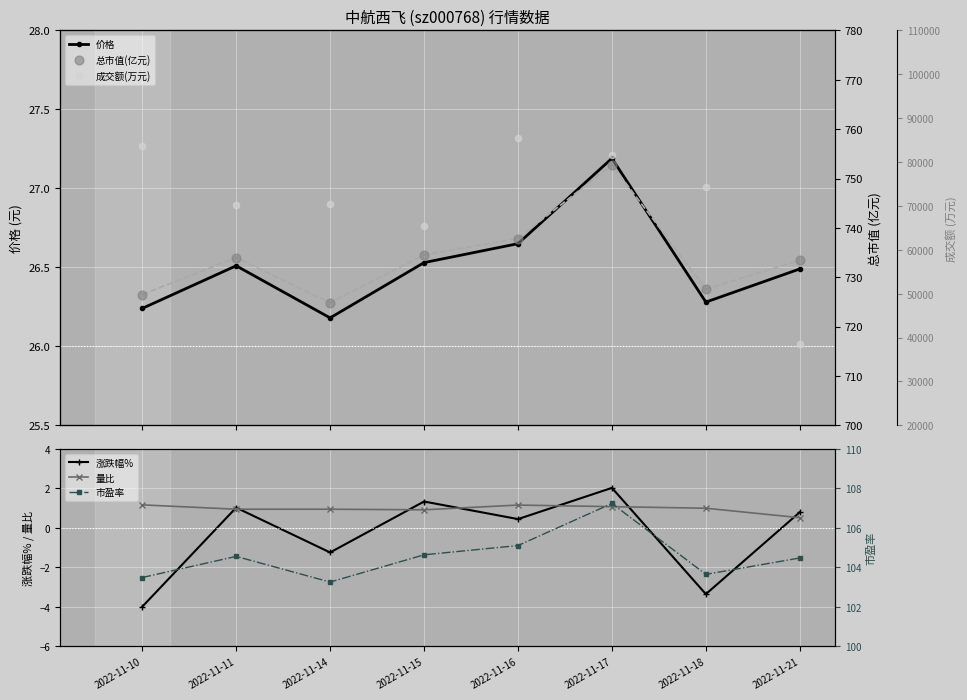

At how many categories does at least one series exceed 81540?

3